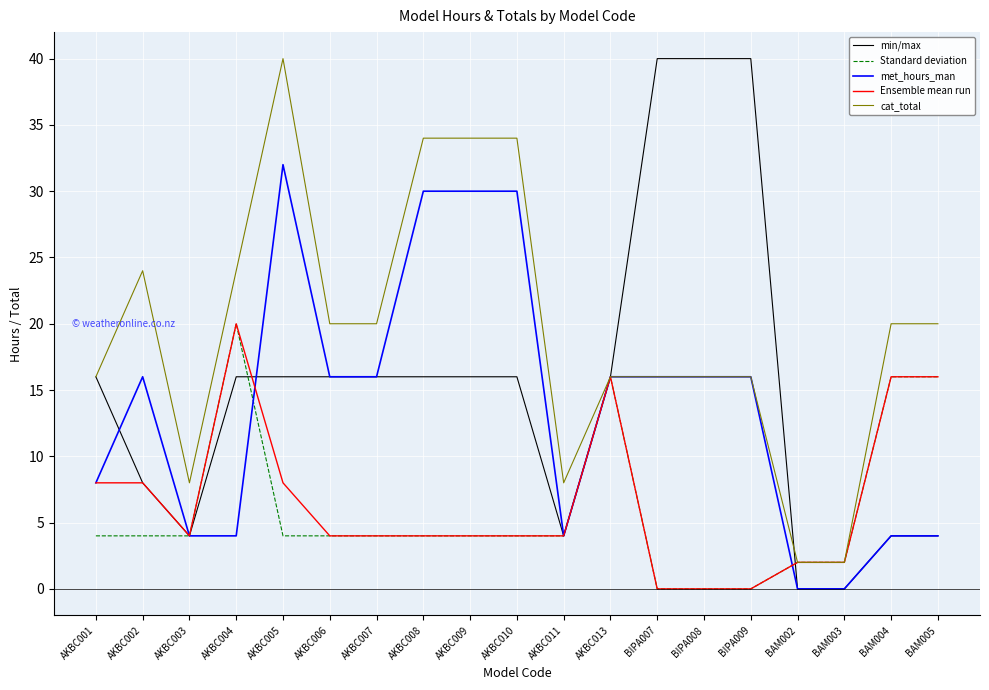

What is the difference between the highest and lowest values at AKBC003?

4